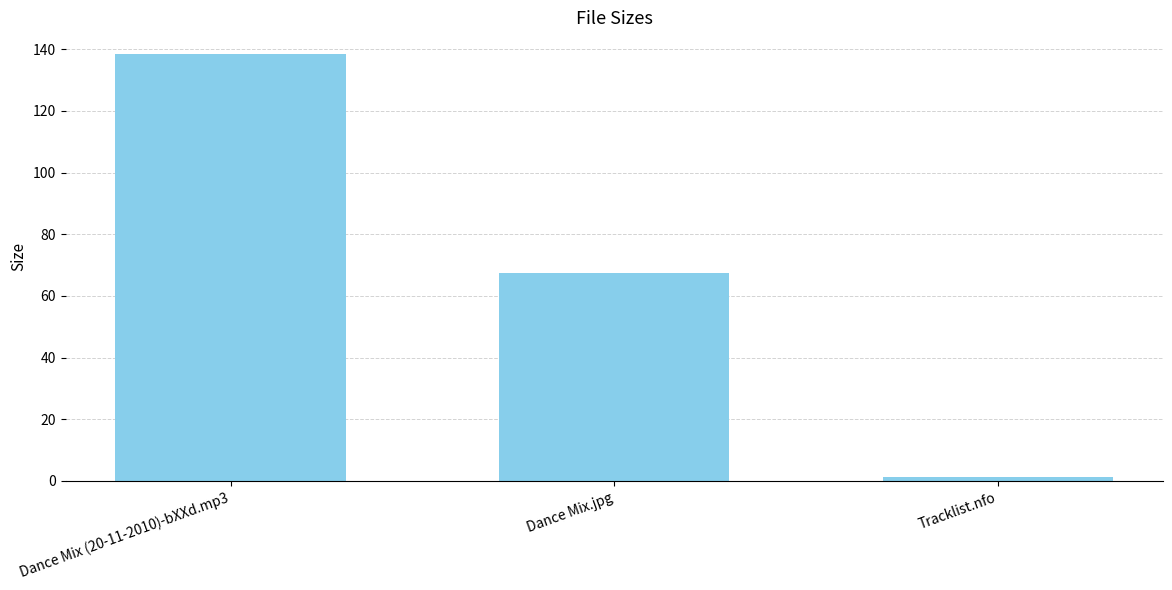

The value at Dance Mix (20-11-2010)-bXXd.mp3 is 55.1. True or false?

False